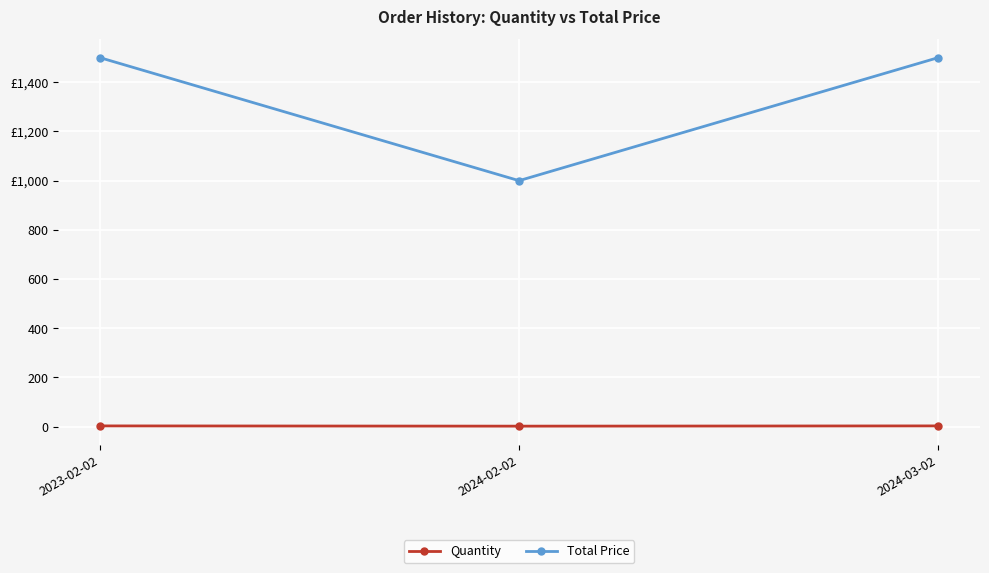

Where is Total Price nearest to the value 1250?

2023-02-02